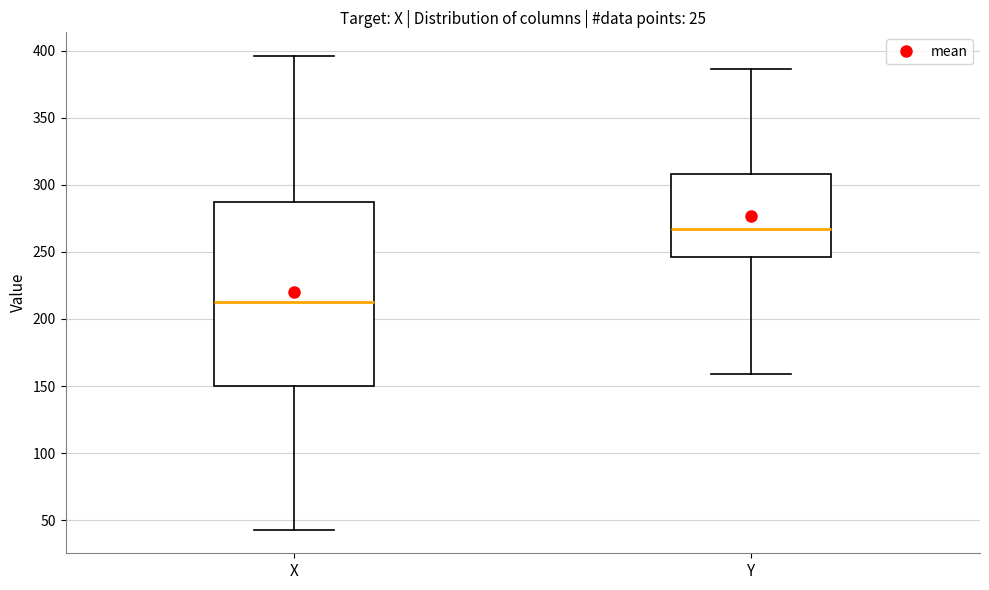

Reading left to right, transcribe this box plot: for each box, give where its median line is, the range the box spans, and where its two whiskers end, as read against the y-axis. The values are not printed on the chart, so give them approximately, as read against the axis.

X: median 215, box 150 to 285, whiskers 45 to 395
Y: median 265, box 245 to 310, whiskers 160 to 385